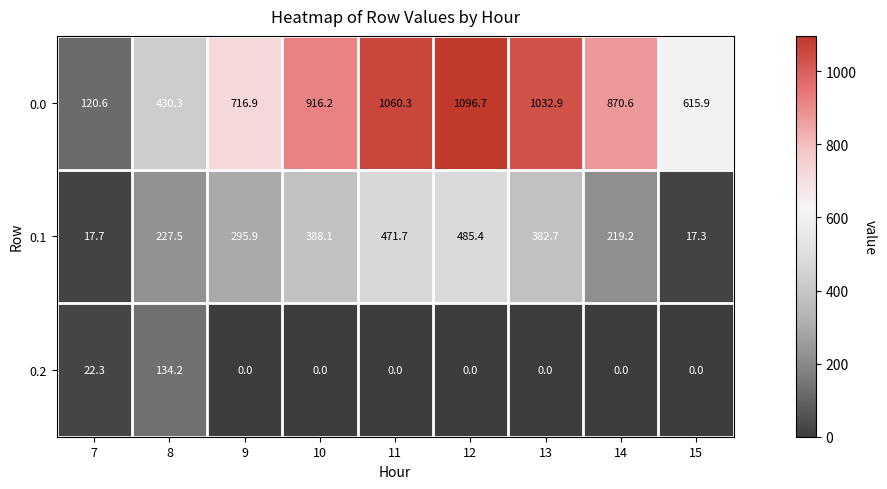

Reading left to right, what are all the values shown in this chart?

0.0: 120.6	430.3	716.9	916.2	1060.3	1096.7	1032.9	870.6	615.9
0.1: 17.7	227.5	295.9	388.1	471.7	485.4	382.7	219.2	17.3
0.2: 22.3	134.2	0.0	0.0	0.0	0.0	0.0	0.0	0.0